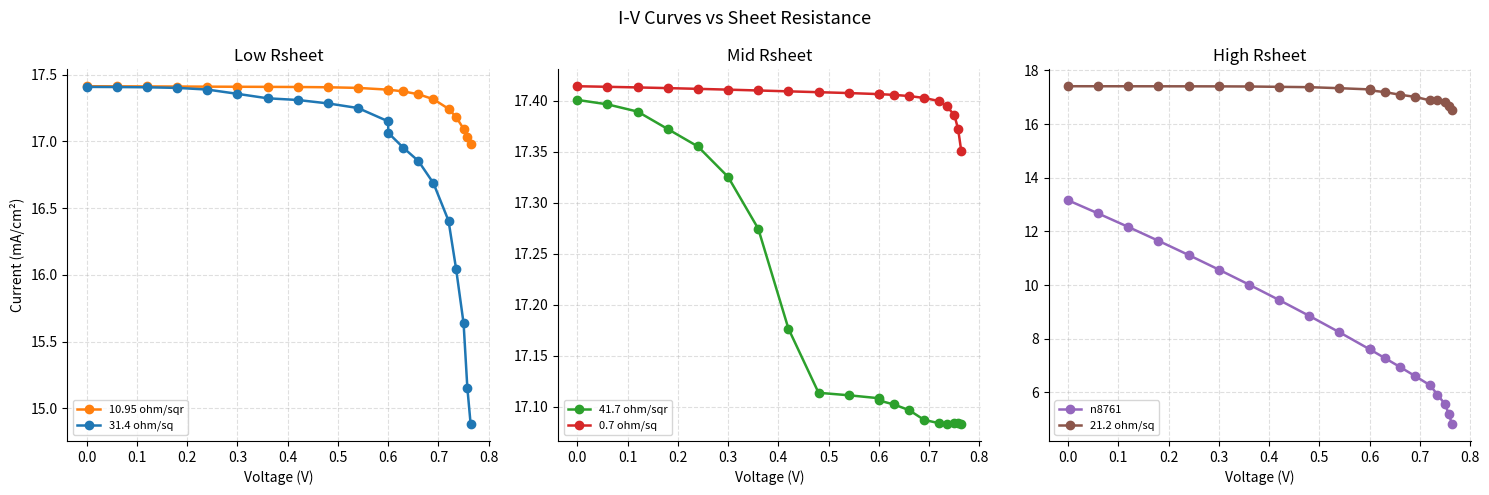

Is this an area chart (filled region under the line)?

No